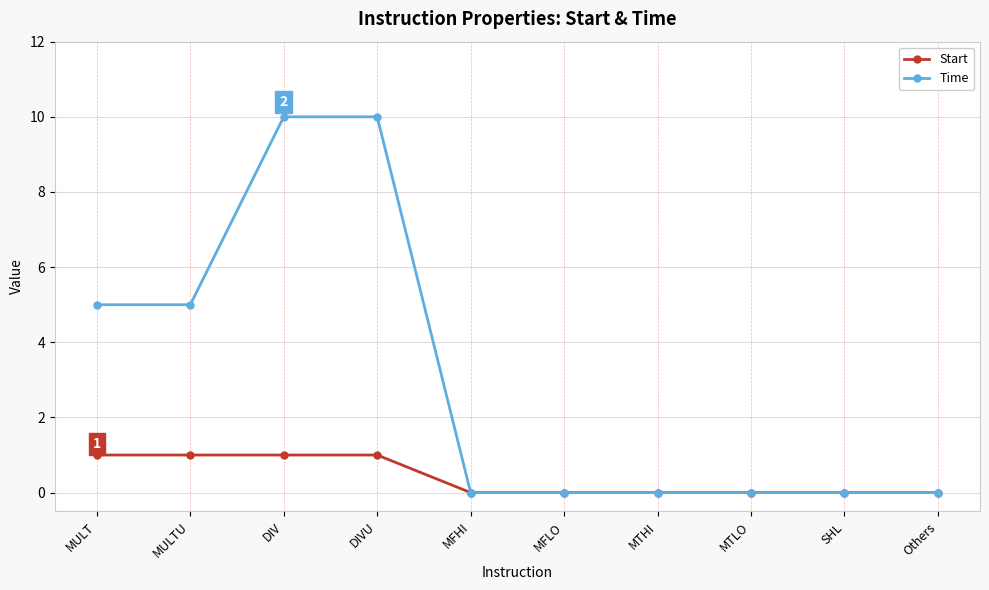

What is the label of the 4th point from the left?

DIVU